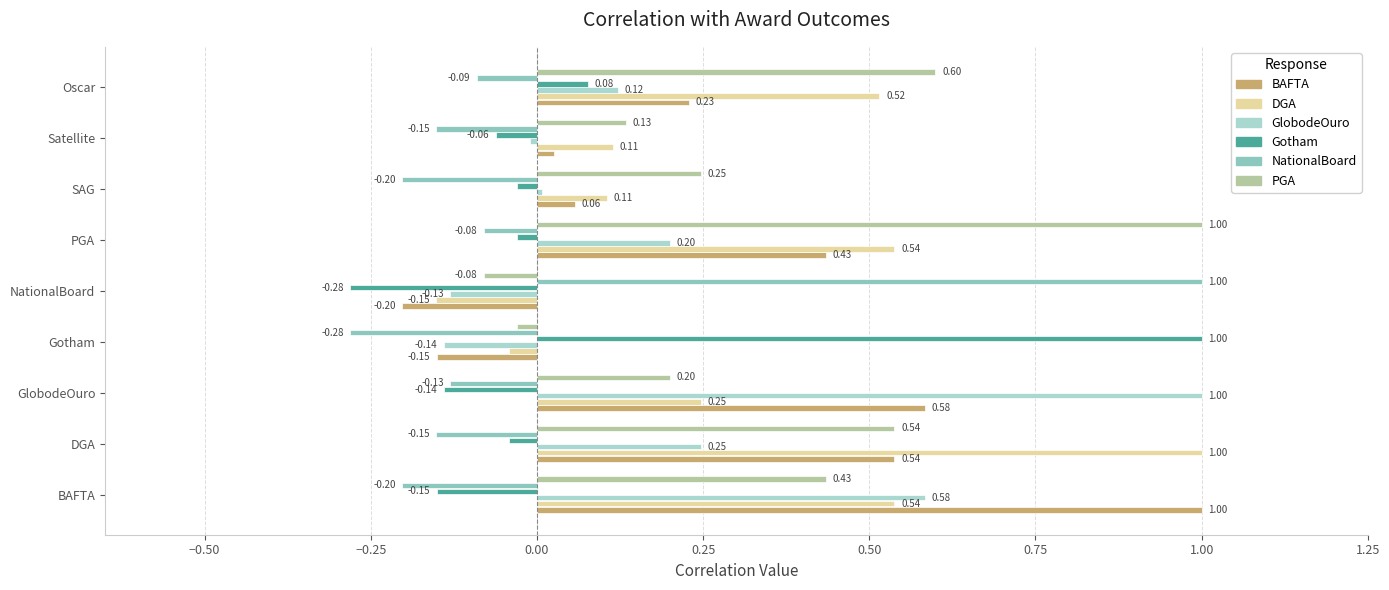

At which category is the sum across all series the highest?

BAFTA